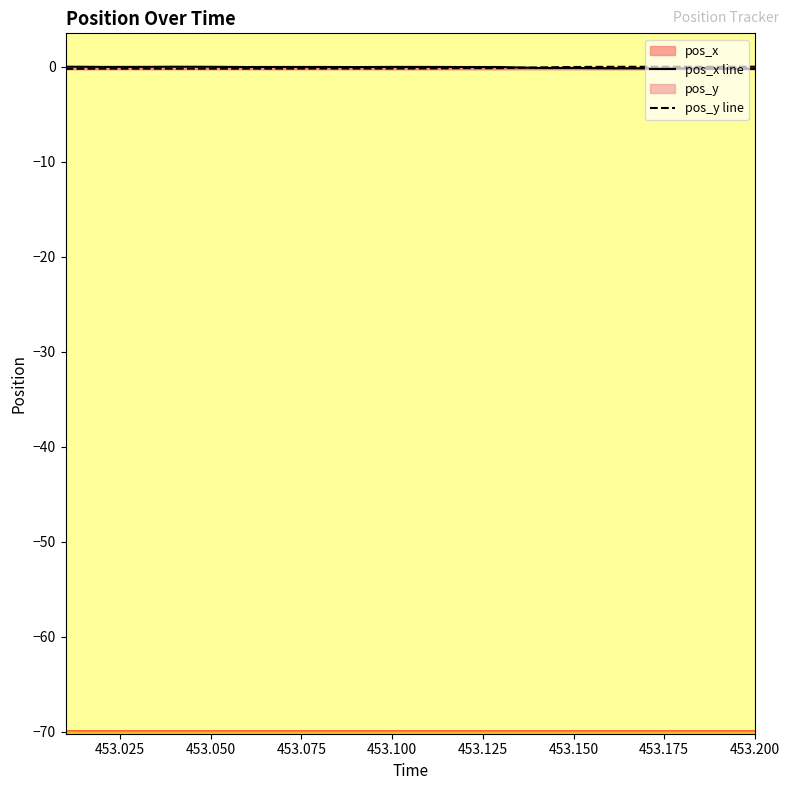

Which series changed the most between 453.150 and 453.200?

pos_x line